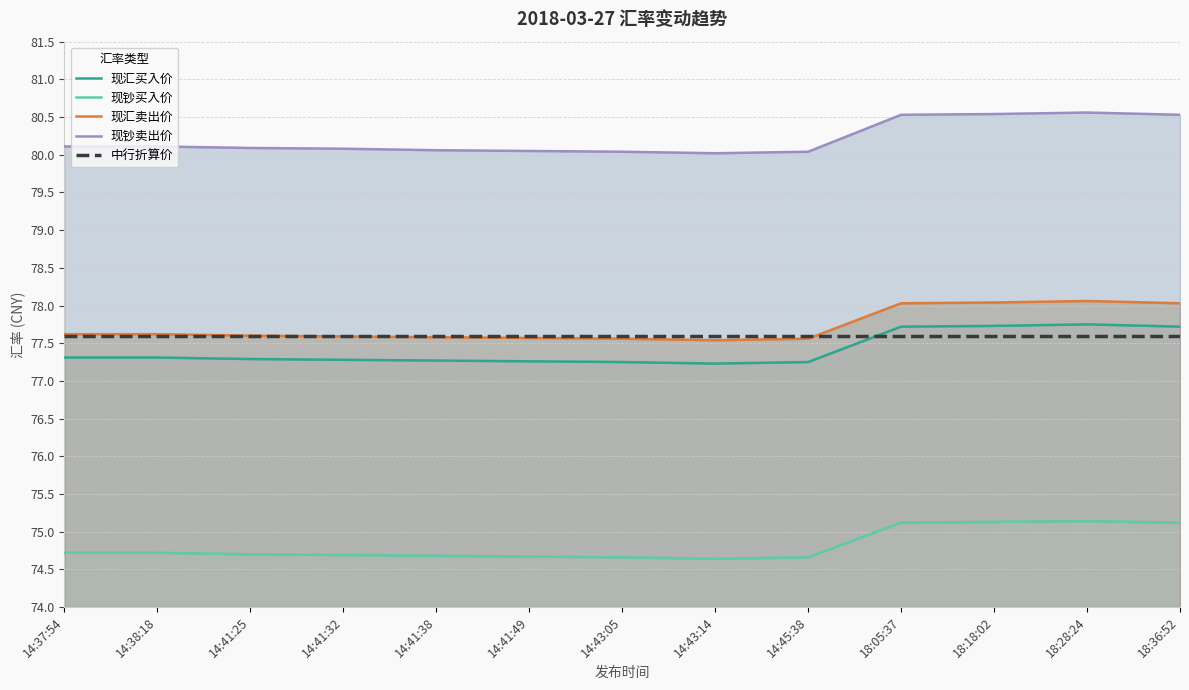

True or false: 现钞买入价 and 中行折算价 intersect in this chart.

False